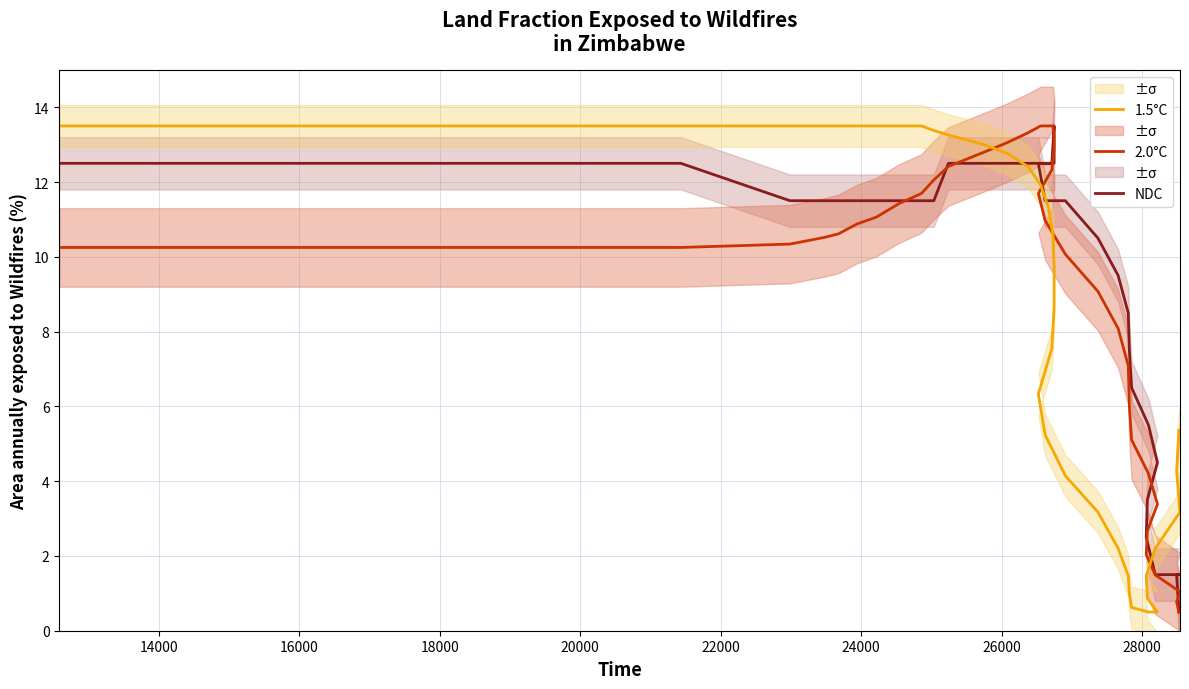

Rank the series by their maximum value, from lowest to highest.

NDC, 2.0°C, 1.5°C